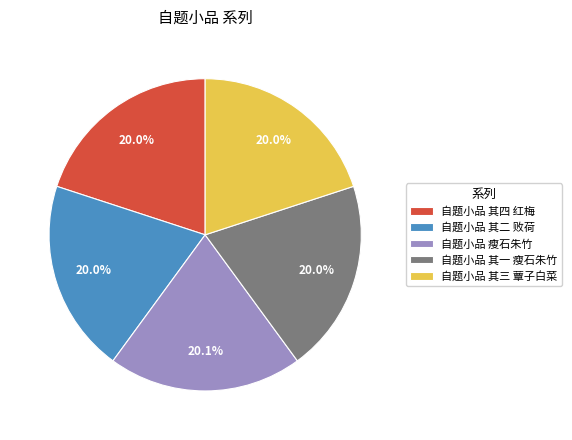

True or false: 自题小品 其一 瘦石朱竹 accounts for 20% of the total.

True